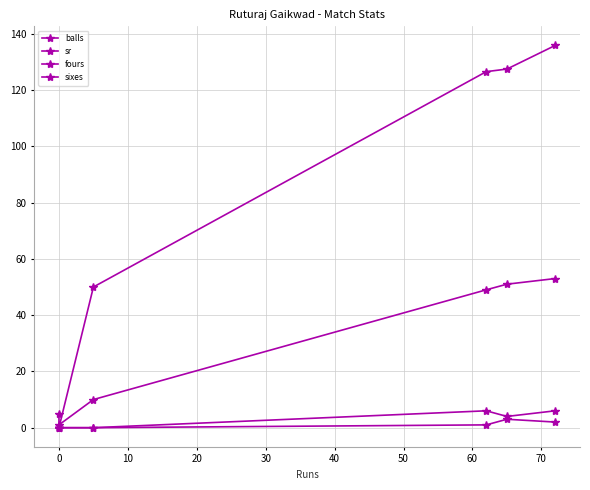

Reading left to right, extract all data points from this chart.

balls: 5.0	1.0	10.0	49.0	51.0	53.0
sr: 0.0	0.0	50.0	126.5	127.5	135.8
fours: 0.0	0.0	0.0	6.0	4.0	6.0
sixes: 0.0	0.0	0.0	1.0	3.0	2.0